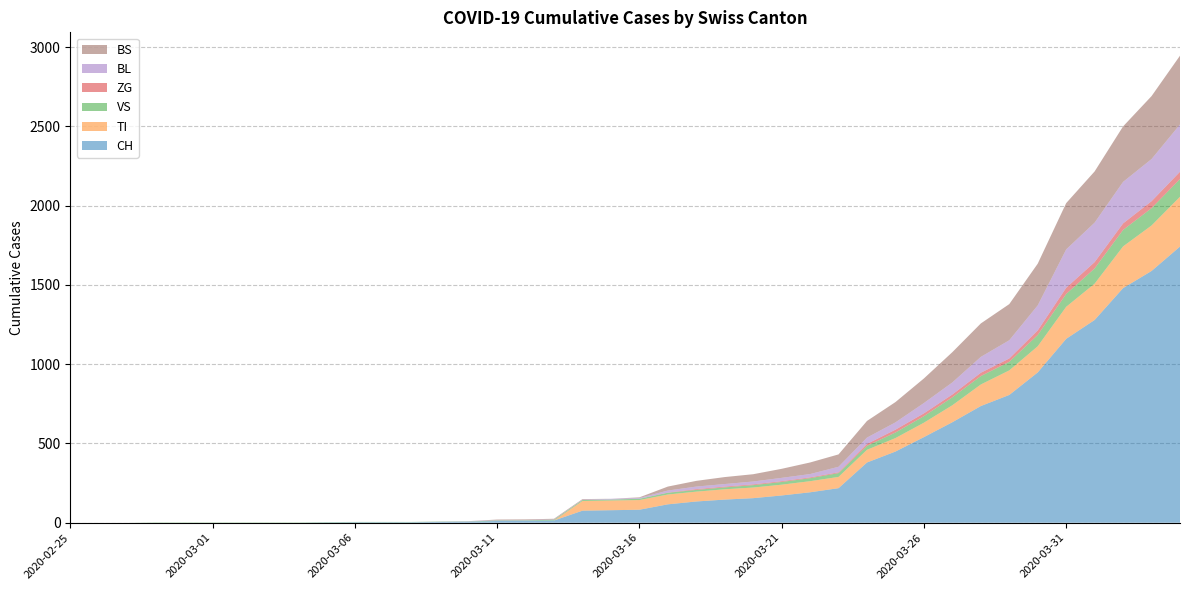

Reading left to right, list all the values displayed in this chart.

CH: 0	0	0	0	0	0	0	0	0	2	3	3	3	5	6	11	12	14	76	79	82	116	134	146	155	172	192	218	380	449	540	634	736	806	948	1160	1279	1480	1588	1742
TI: 0	0	0	0	0	0	0	0	0	0	0	0	0	0	0	0	0	0	61	61	61	62	62	65	67	68	70	71	80	85	91	107	136	155	165	202	229	263	287	314
VS: 0	0	0	2	2	2	2	2	2	2	2	2	2	2	2	3	3	5	6	6	8	11	11	12	15	17	19	24	25	35	41	50	53	54	71	81	96	104	109	112
ZG: 0	0	0	0	0	0	0	0	0	0	0	0	0	0	0	0	0	0	0	0	0	1	5	5	5	5	5	5	12	18	18	18	21	21	29	39	40	41	44	46
BL: 0	0	0	0	0	0	0	0	0	0	0	0	0	1	2	2	2	2	2	5	5	13	16	16	18	21	21	35	40	46	65	76	100	115	158	242	249	262	266	298
BS: 0	0	0	0	0	0	0	0	0	0	0	0	0	0	0	4	4	4	4	0	4	25	36	44	46	57	73	78	105	128	155	191	211	228	263	292	323	350	397	434